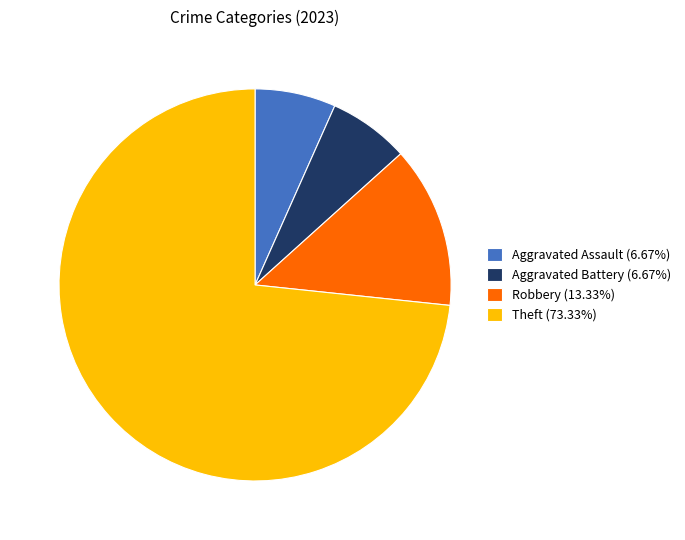

Is the sum of Robbery (13.33%) and Aggravated Battery (6.67%) greater than half?

No